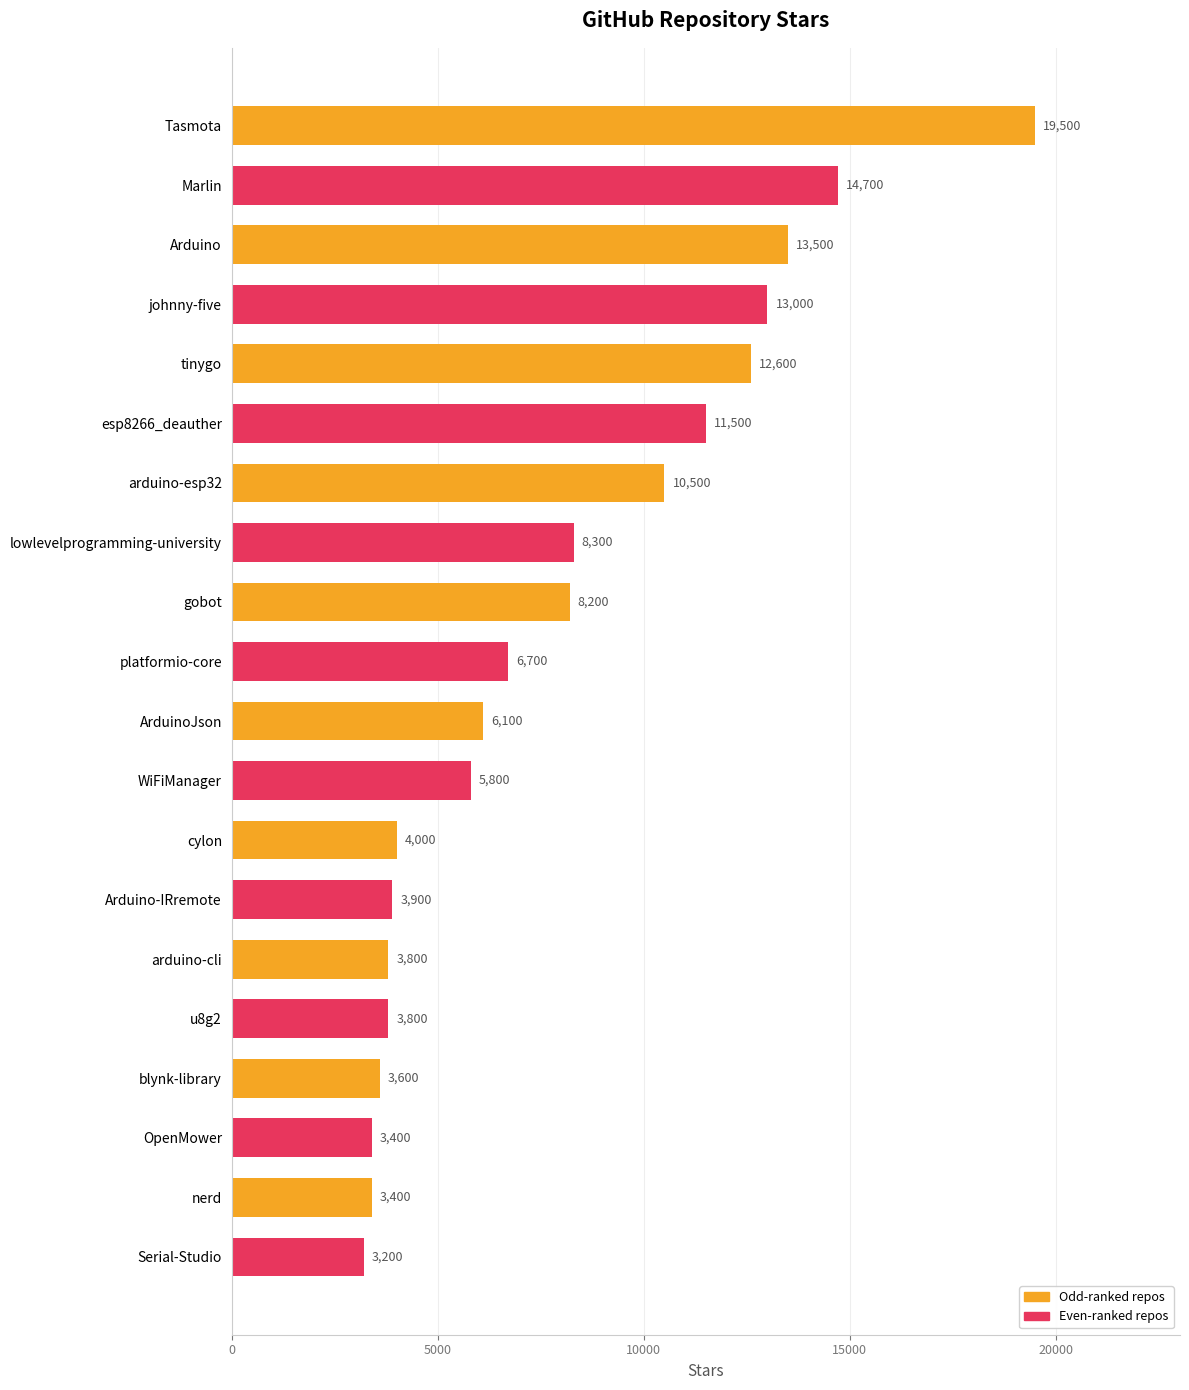

Which has a higher value, johnny-five or Arduino-IRremote?

johnny-five